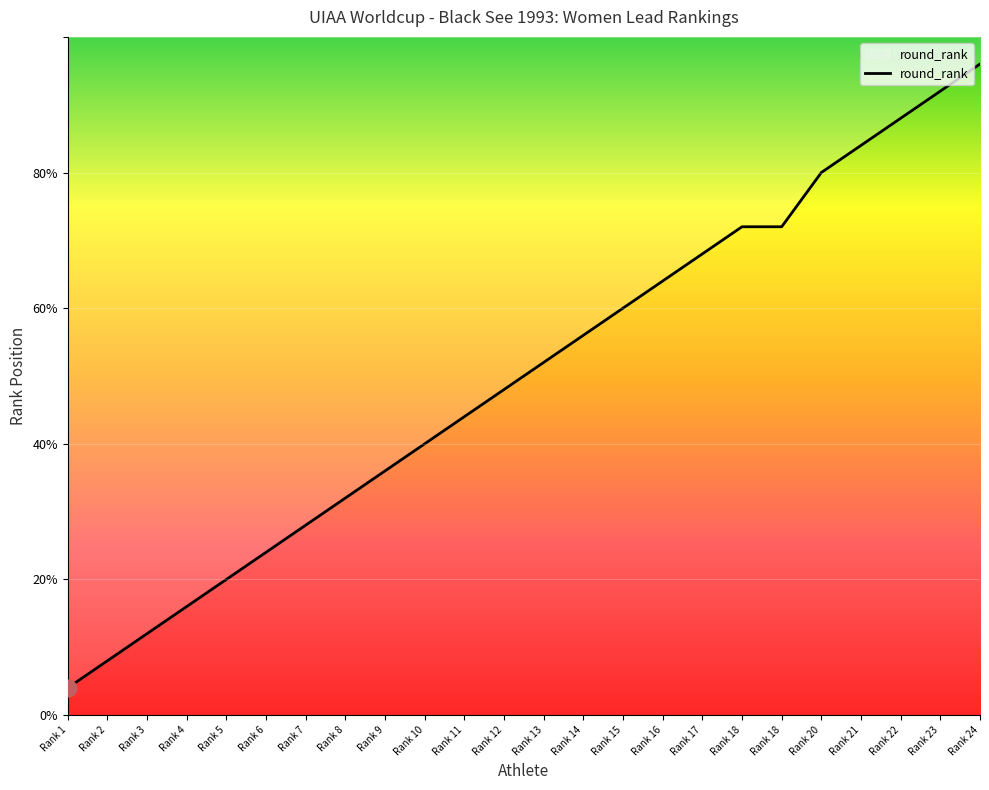

How many data points are less than 13?

12